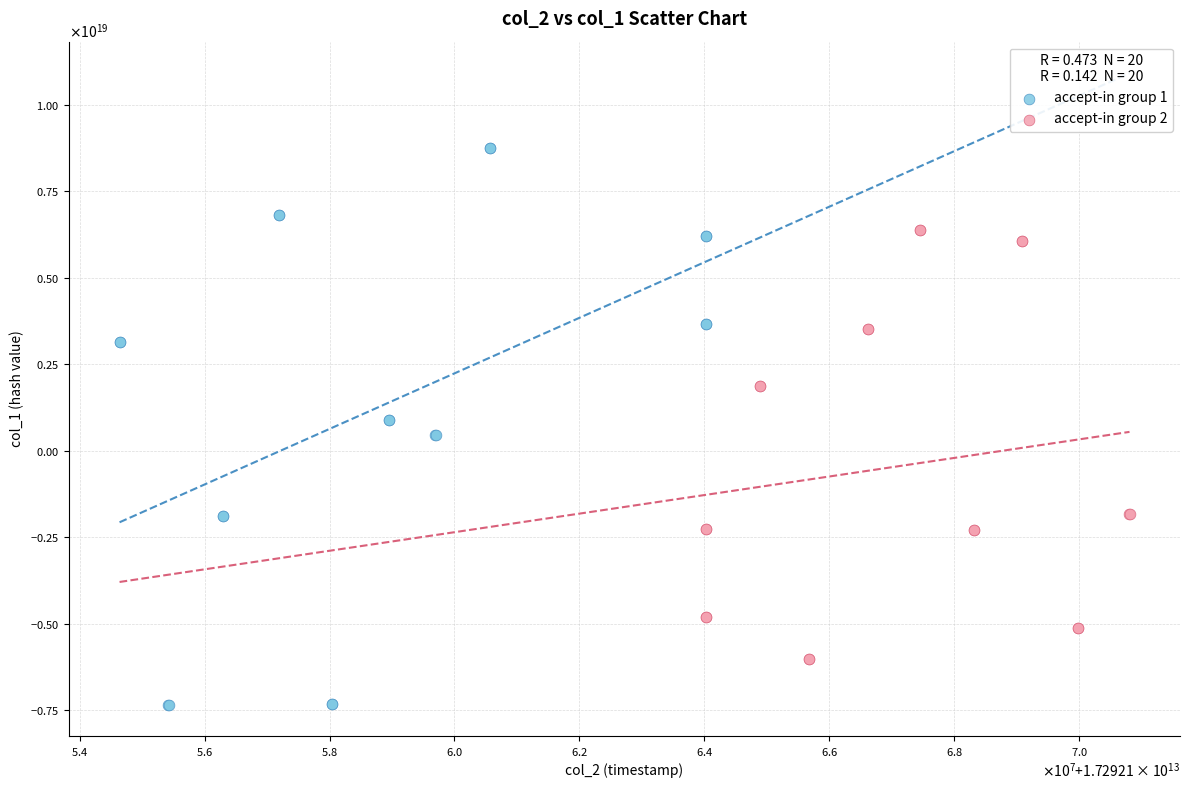

What are all the series names shown in the legend?

accept-in group 1, accept-in group 2